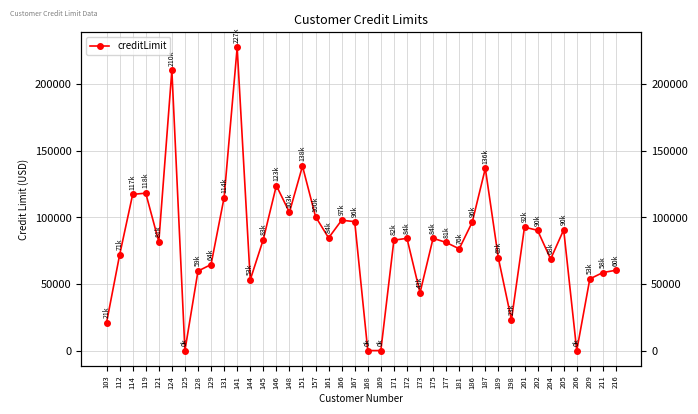

List the labels in order of value, smallest first.

125, 168, 169, 206, 103, 198, 173, 144, 209, 211, 128, 216, 129, 204, 189, 112, 181, 177, 121, 171, 145, 172, 175, 161, 202, 205, 201, 186, 167, 166, 157, 148, 131, 114, 119, 146, 187, 151, 124, 141